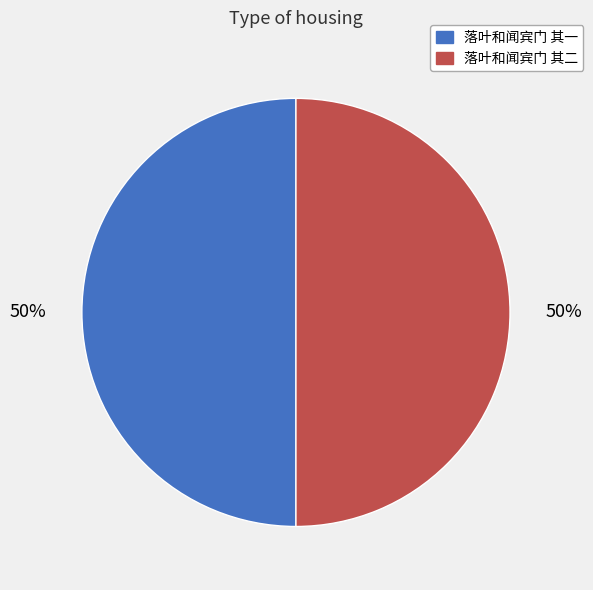

Approximately how many times larger is the value at 落叶和闻宾门 其一 compared to 落叶和闻宾门 其二?

1.0